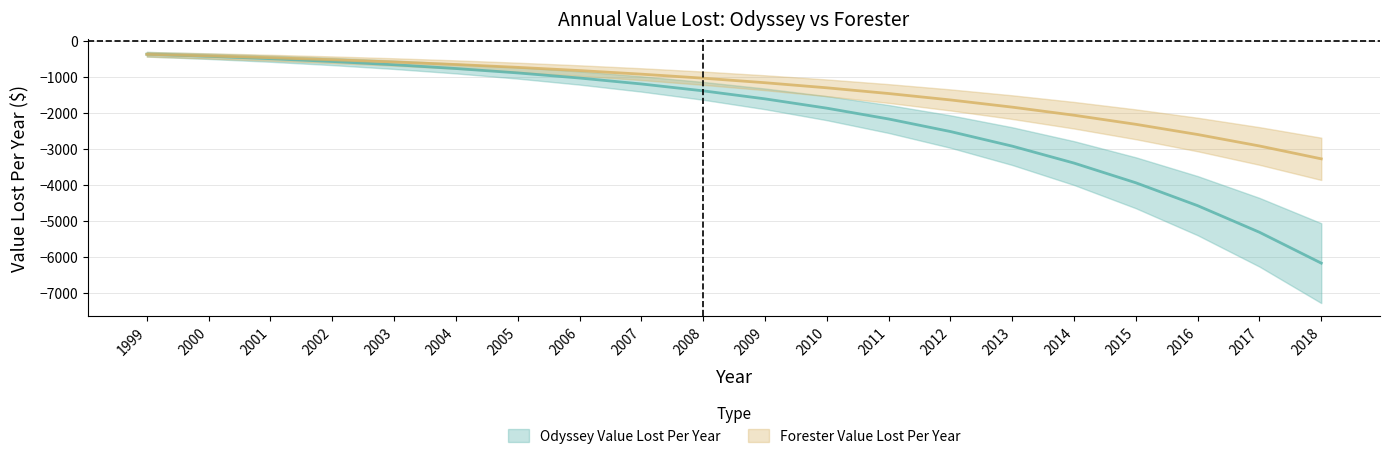

What is the value of the Odyssey Value Lost Per Year point at the 4th from the left?

-560.8